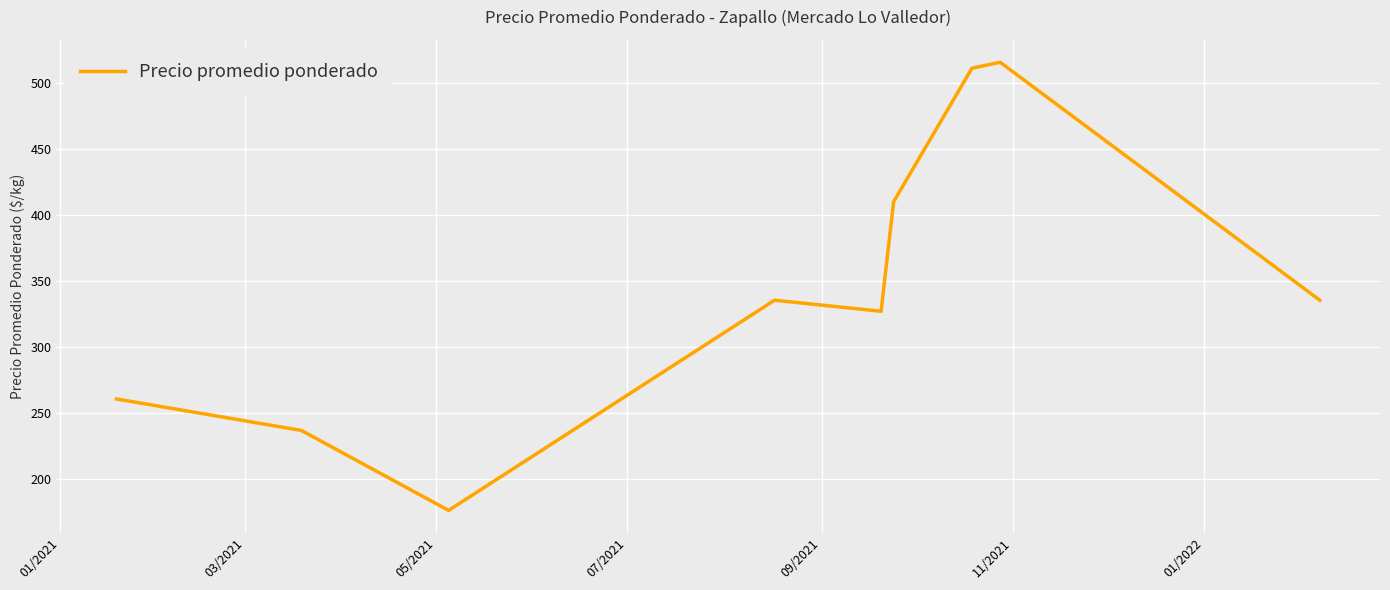

What is the difference between the maximum and minimum values?

339.0